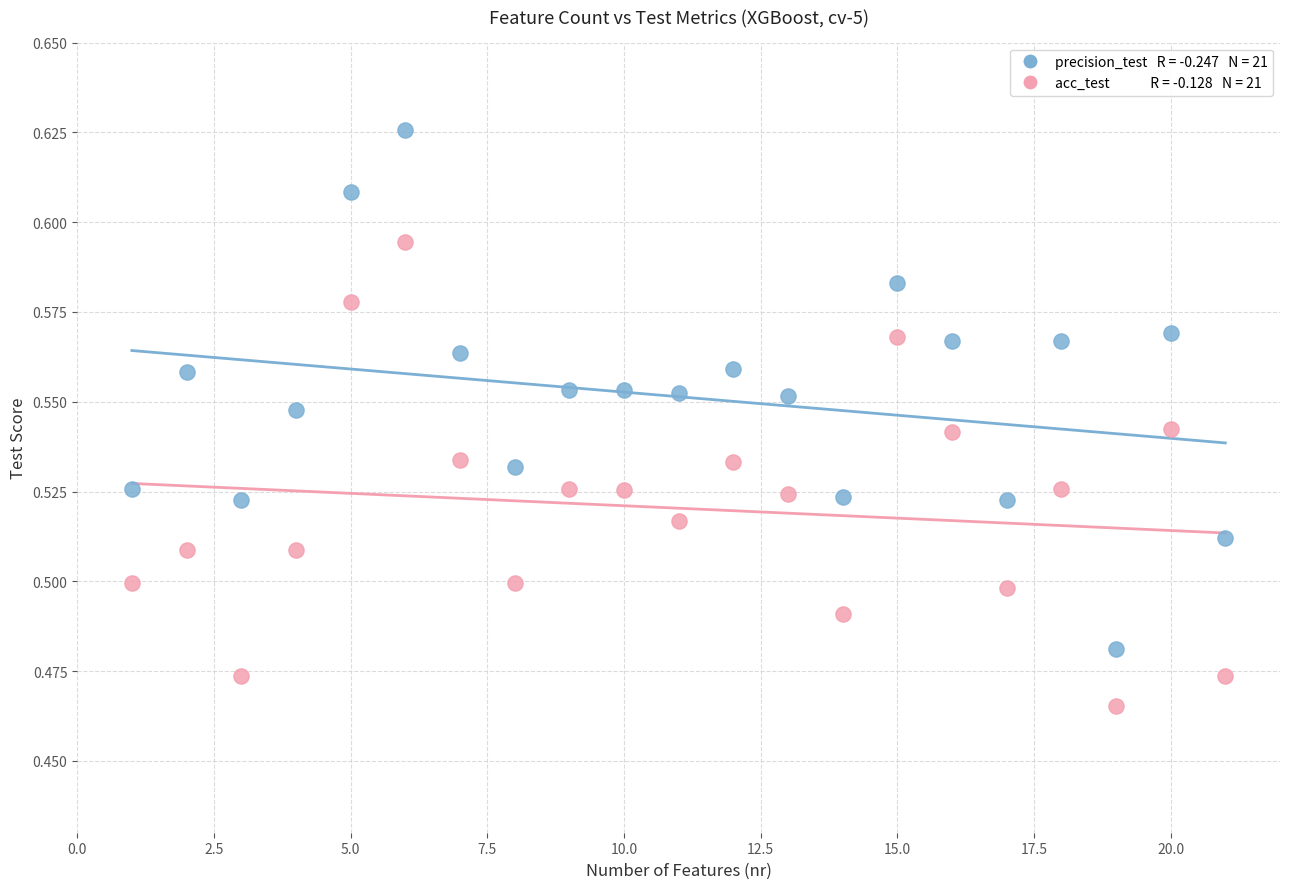

Across all data points, what is the range of X values (max minus min)?

20.0